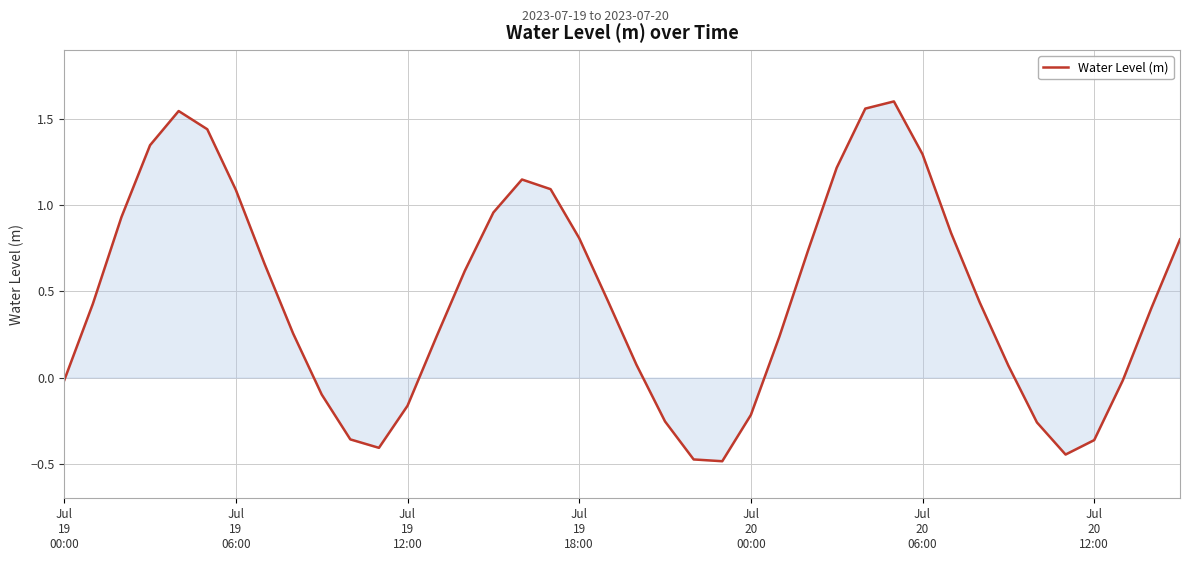

What is the minimum value shown in the chart?

-0.5